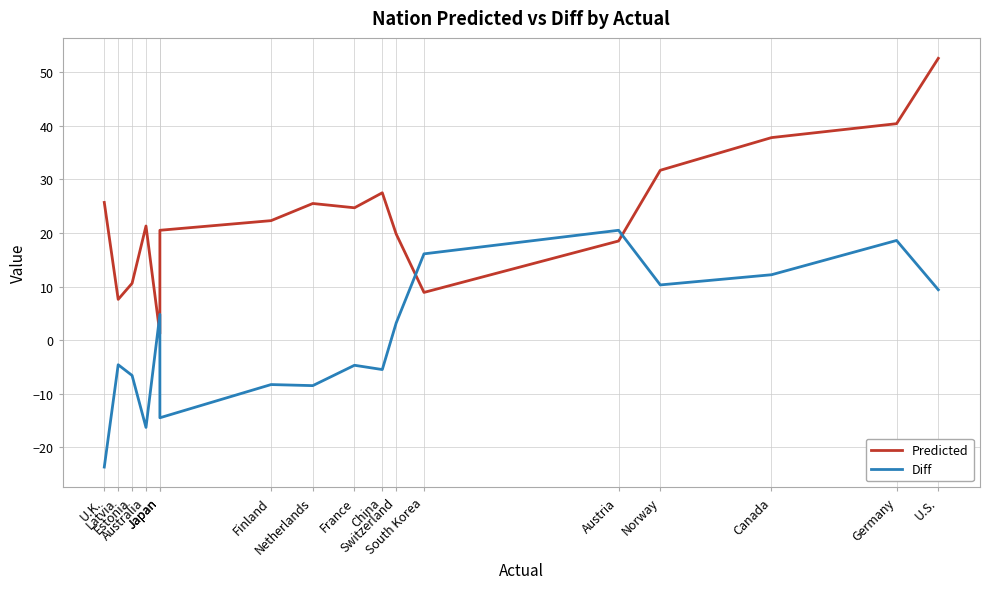

True or false: Predicted has a value of 31.0 at Australia.

False